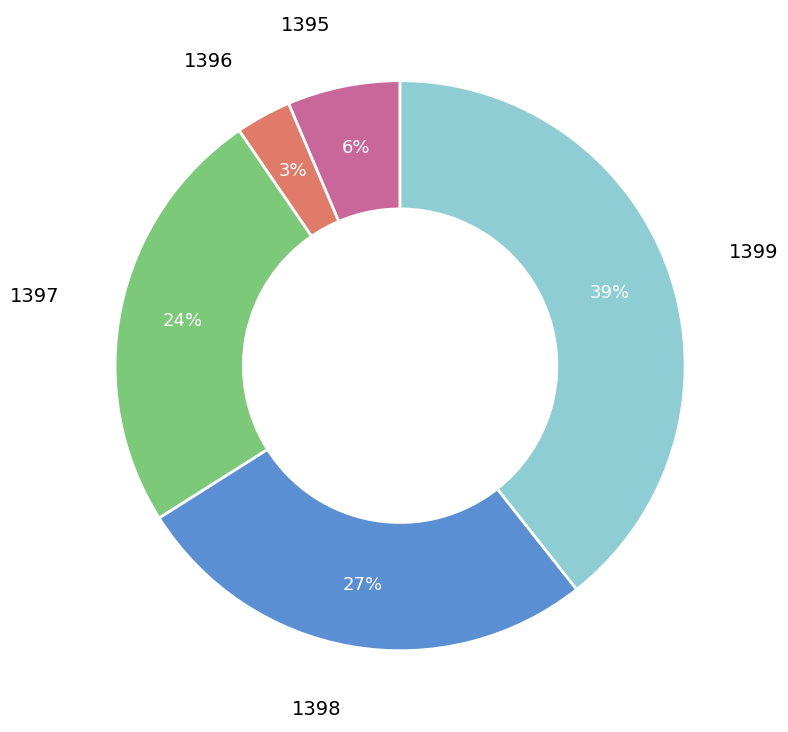

The 1395 slice represents 6% of the pie. True or false?

True